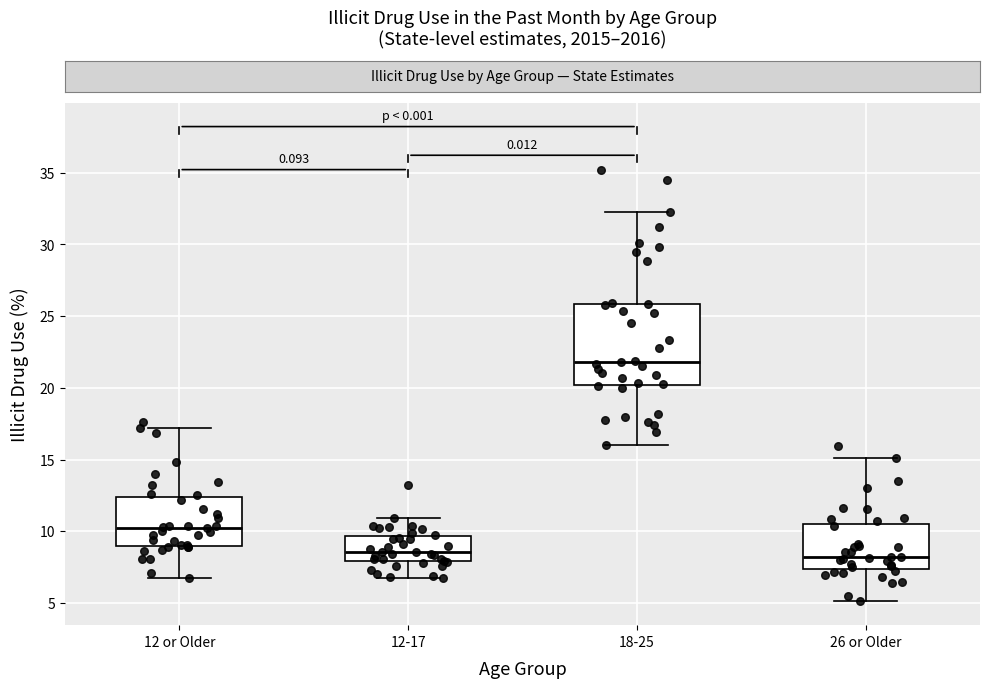

Where does the lower whisker of the box for 26 or Older end on the y-axis? The values are not printed on the chart, so give them approximately, as read against the axis.

5.0